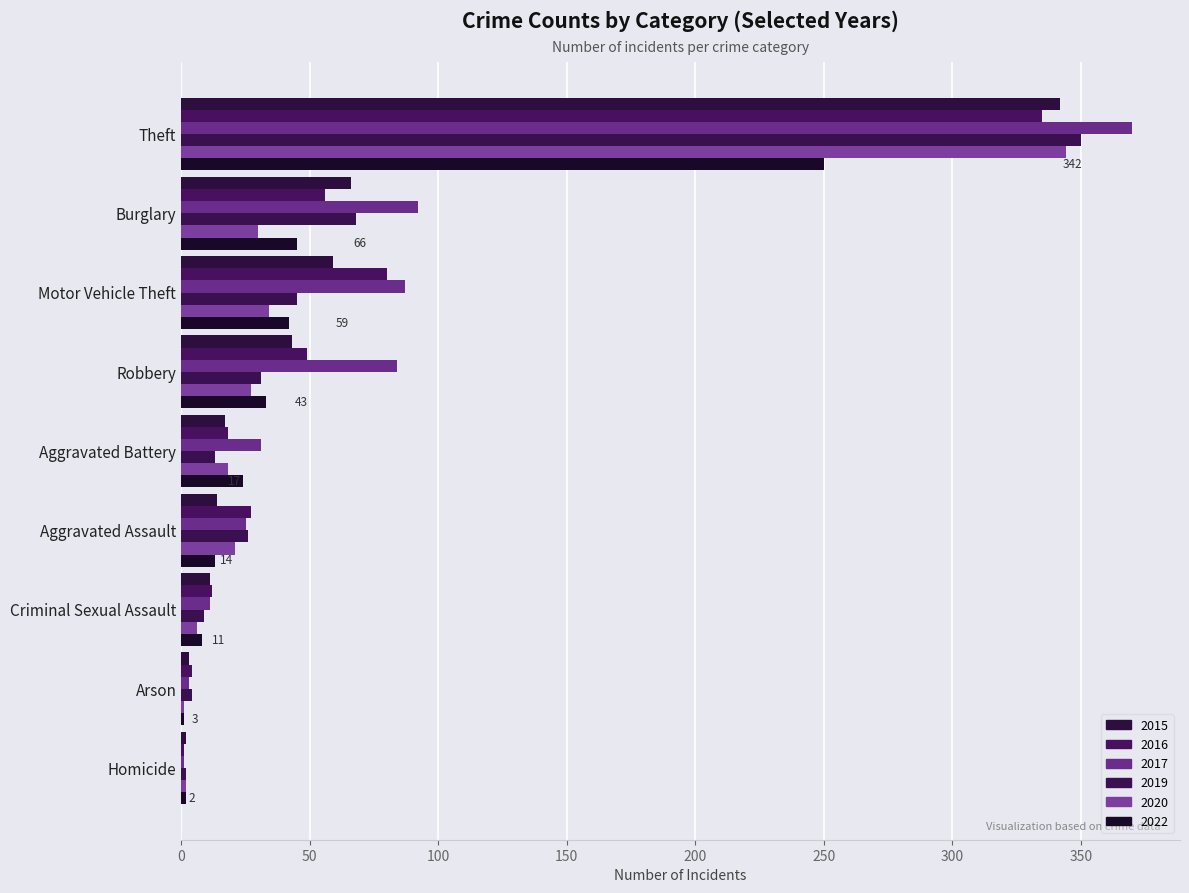

What is the total value across all series at Motor Vehicle Theft?

347